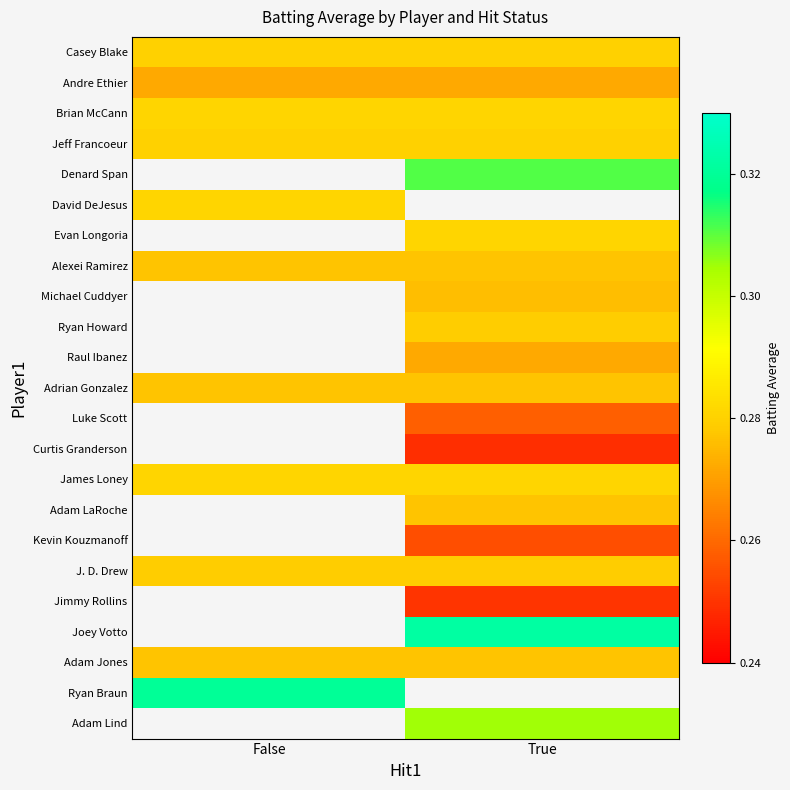

At which label does Adam Lind reach its minimum?

False